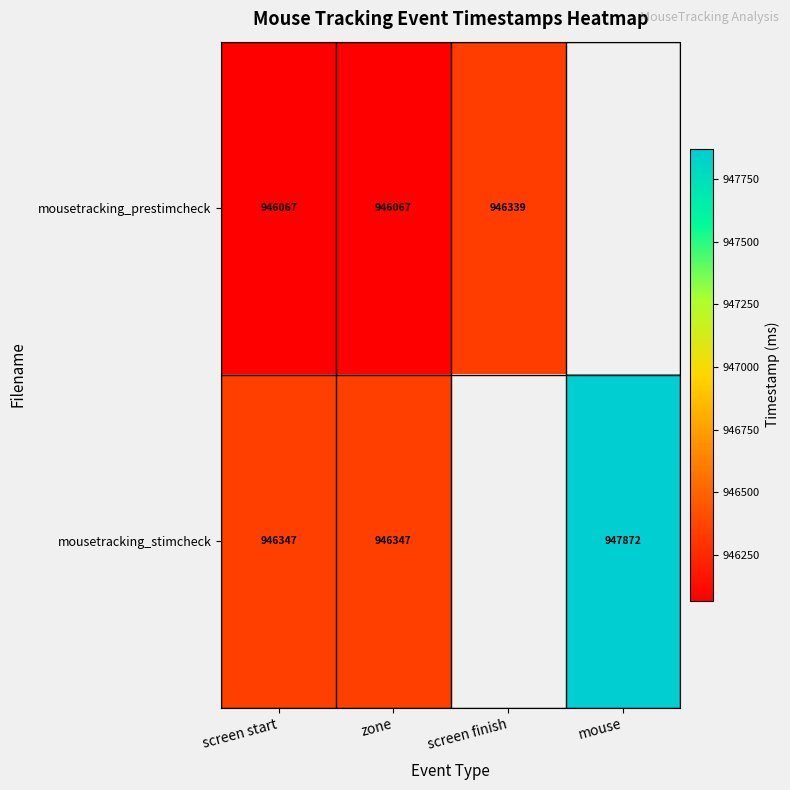

Is the value of mousetracking_stimcheck at zone greater than the value of mousetracking_prestimcheck at screen finish?

Yes